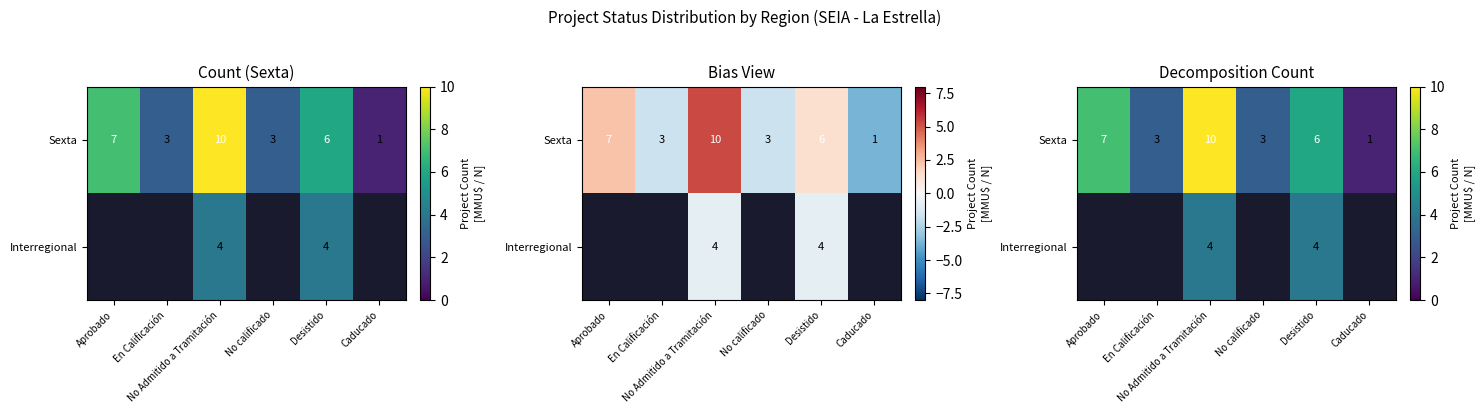

What is the difference between the second highest and second lowest values in the Sexta series?

4.0